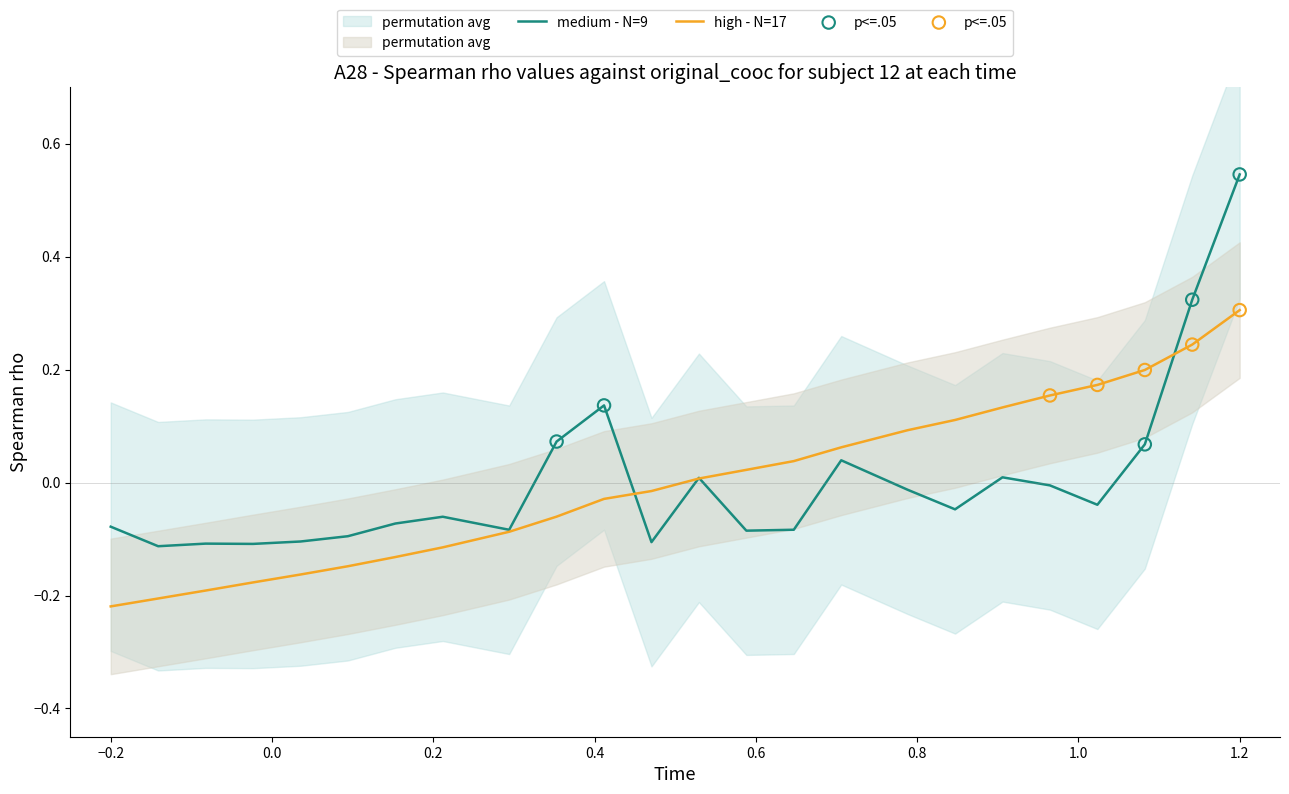

What are all the series names shown in the legend?

medium - N=9, high - N=17